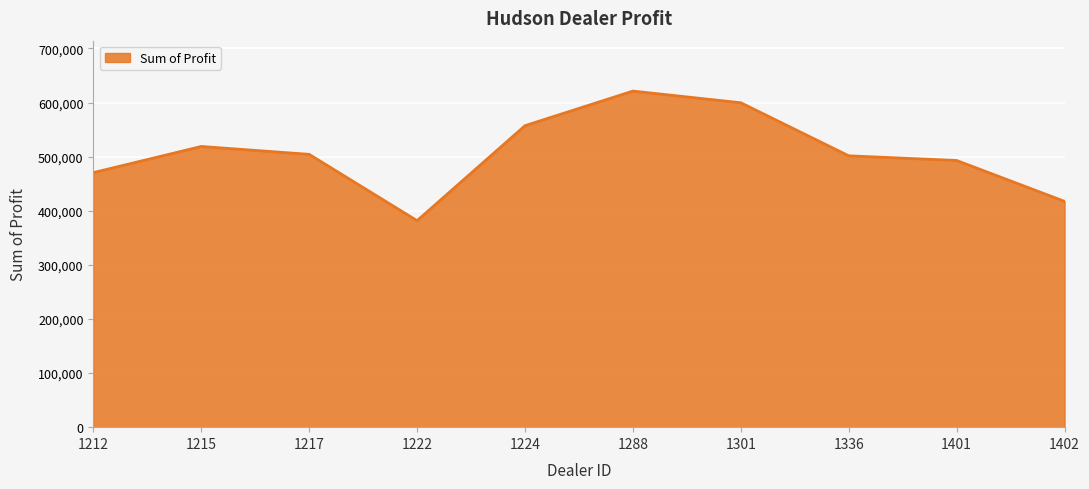

Where does the data first go above 504217?

1215